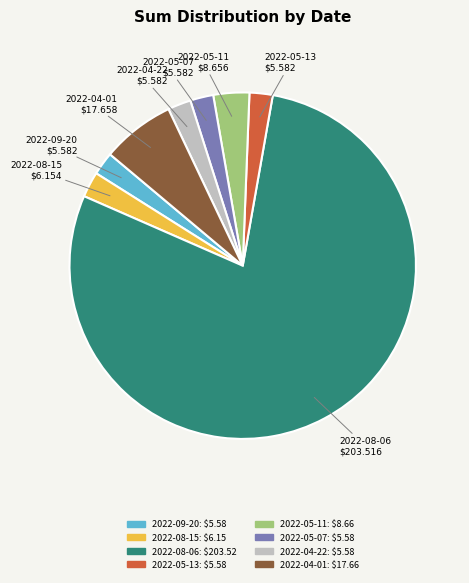

Which category has the biggest portion of the pie?

2022-08-06